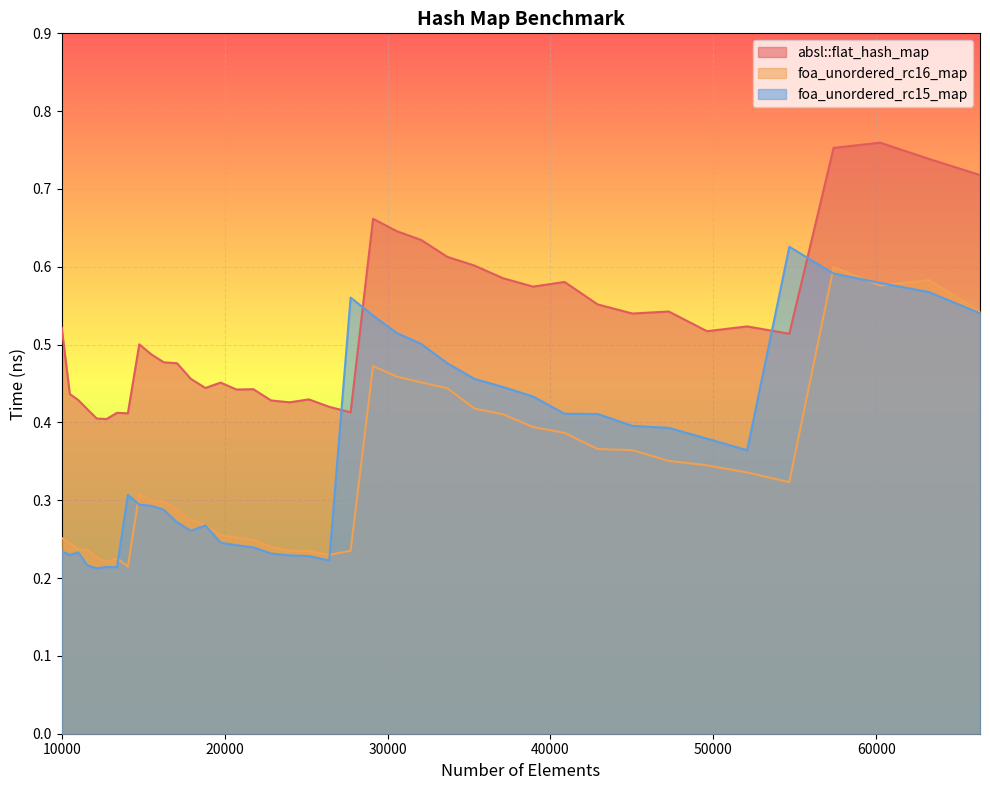

True or false: foa_unordered_rc15_map and absl::flat_hash_map intersect in this chart.

True